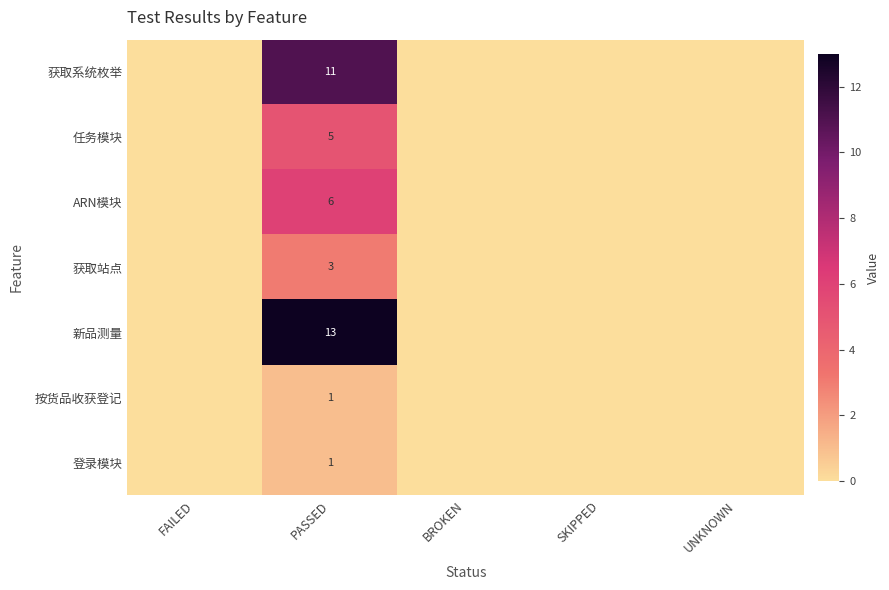

List the series in order of their peak value, highest first.

新品测量, 获取系统枚举, ARN模块, 任务模块, 获取站点, 按货品收获登记, 登录模块